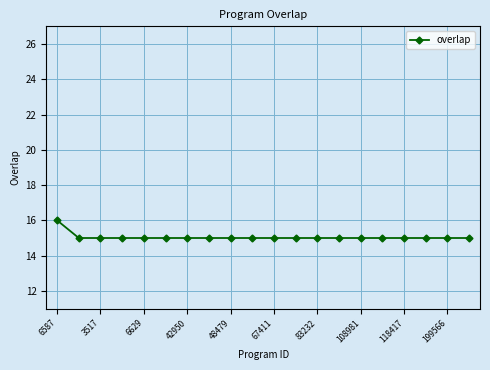

Count the number of data series in this chart.

1